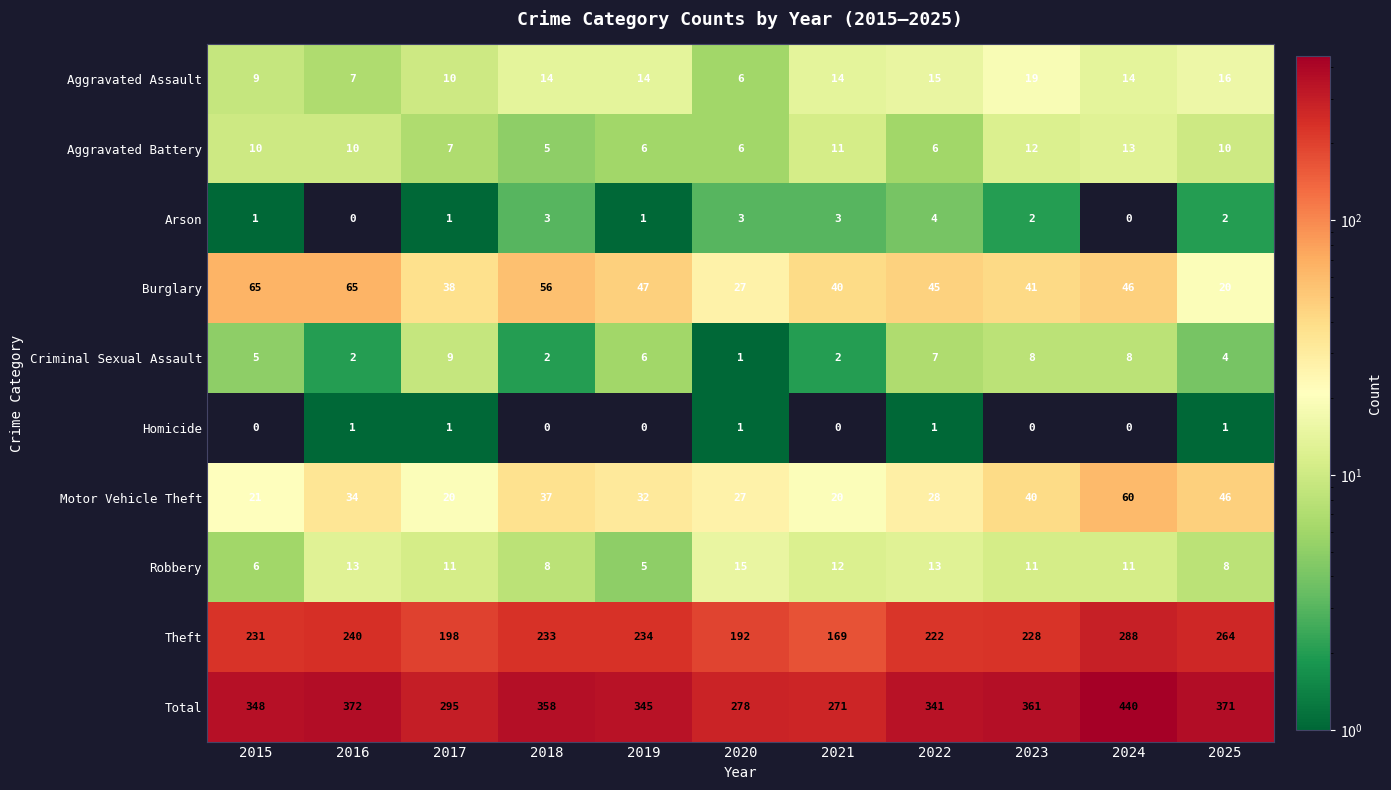

What is the maximum value shown in the chart?

440